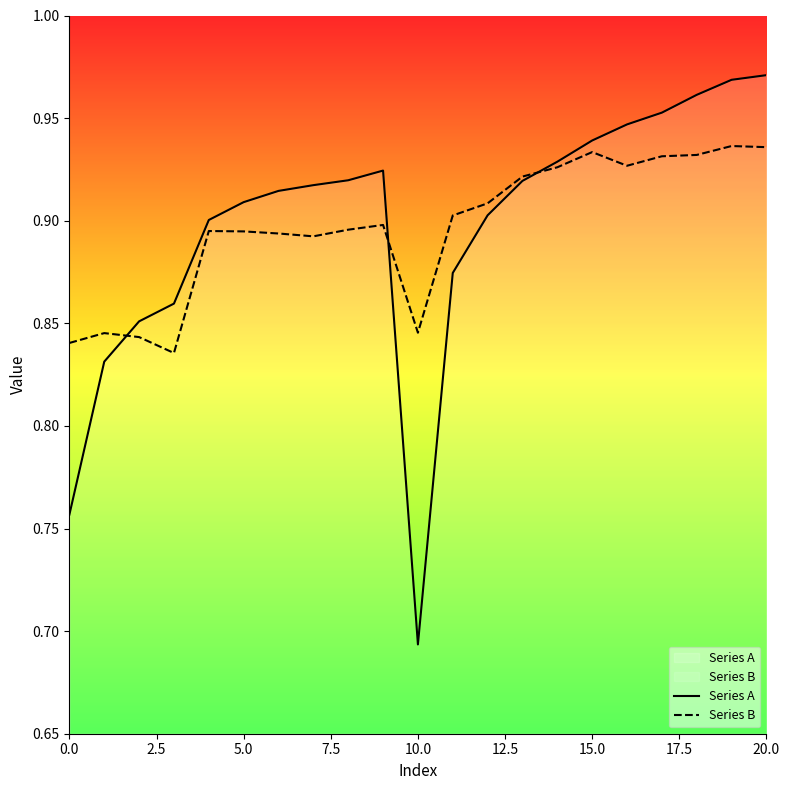

Read the Series B value at 14.

0.9